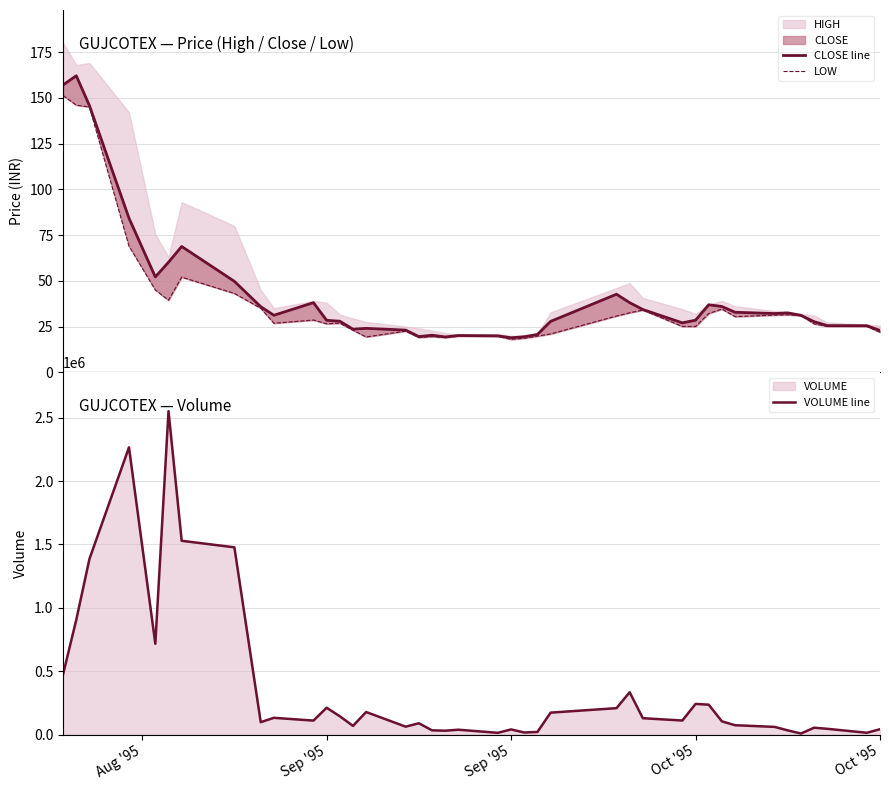

How many series are shown in this chart?

3